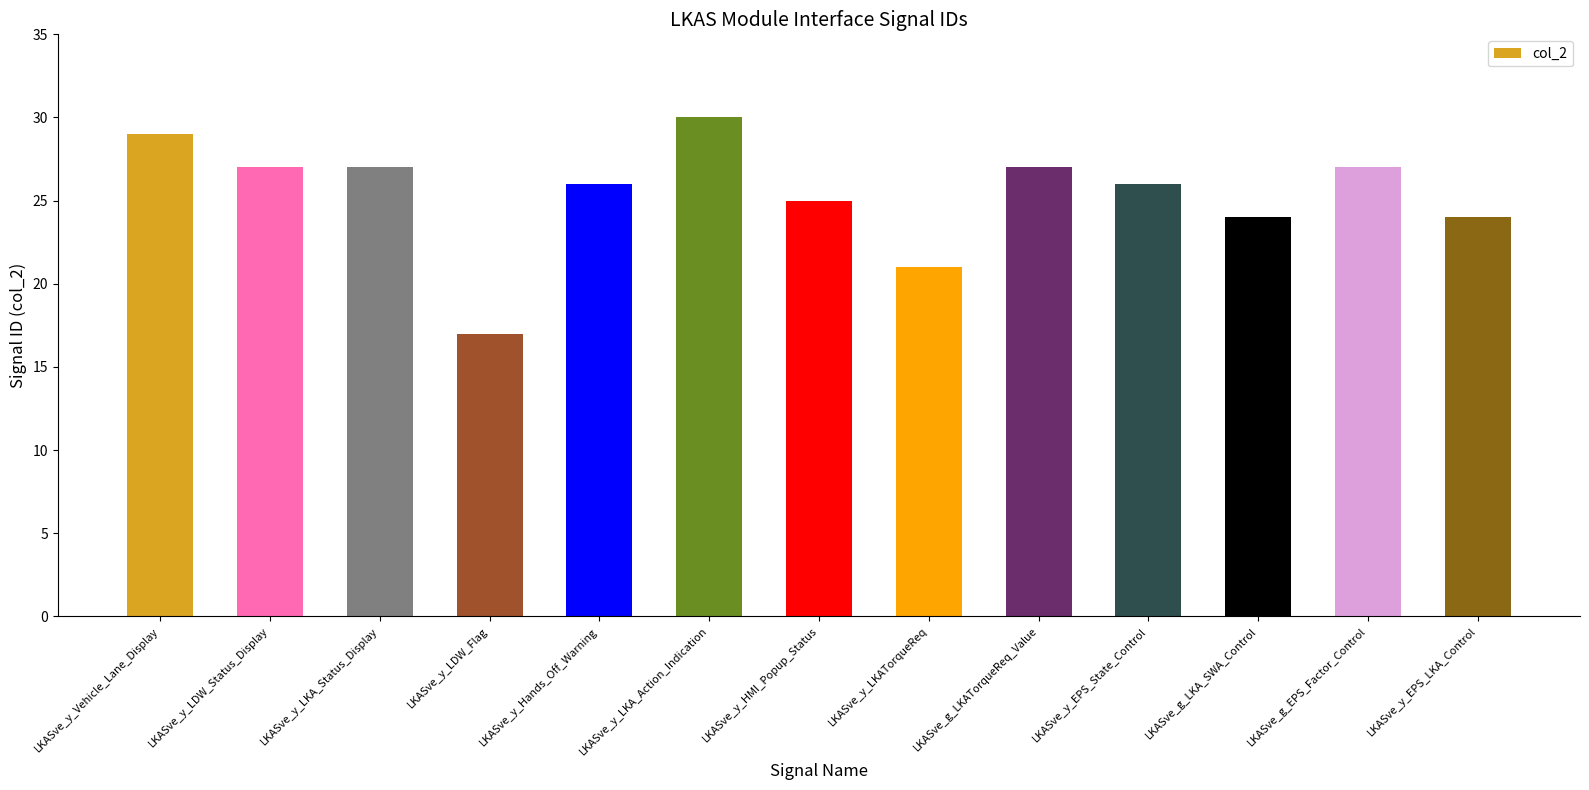

What is the difference between the values at LKASve_g_LKA_SWA_Control and LKASve_g_EPS_Factor_Control?

3